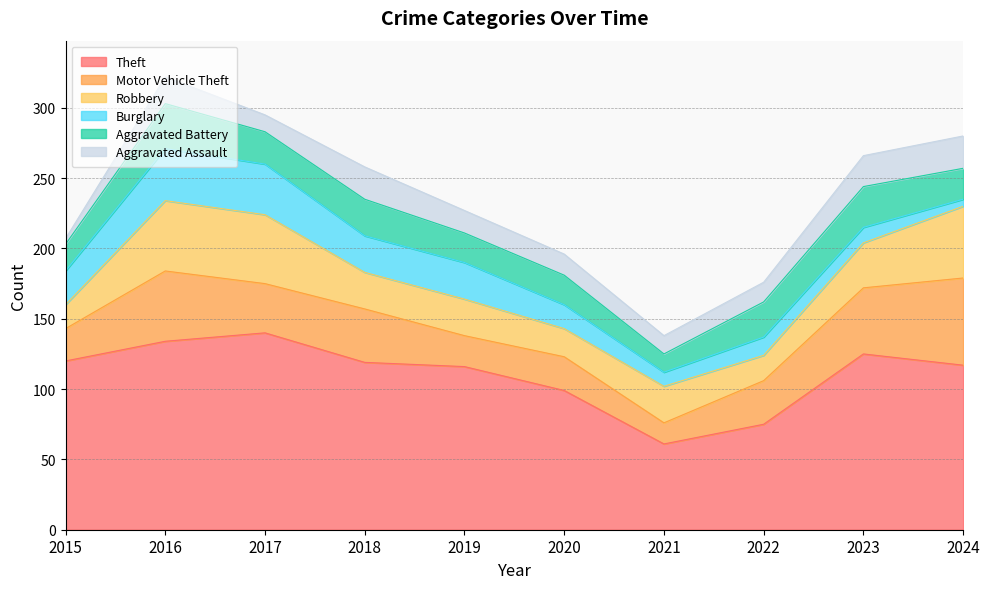

What is the difference between the highest and lowest values at 2024?

112